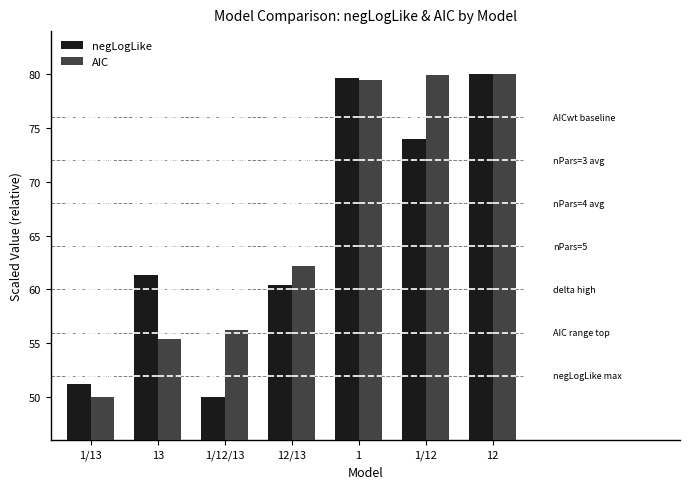

What is the difference between the highest and lowest values at 1/12/13?

6.3